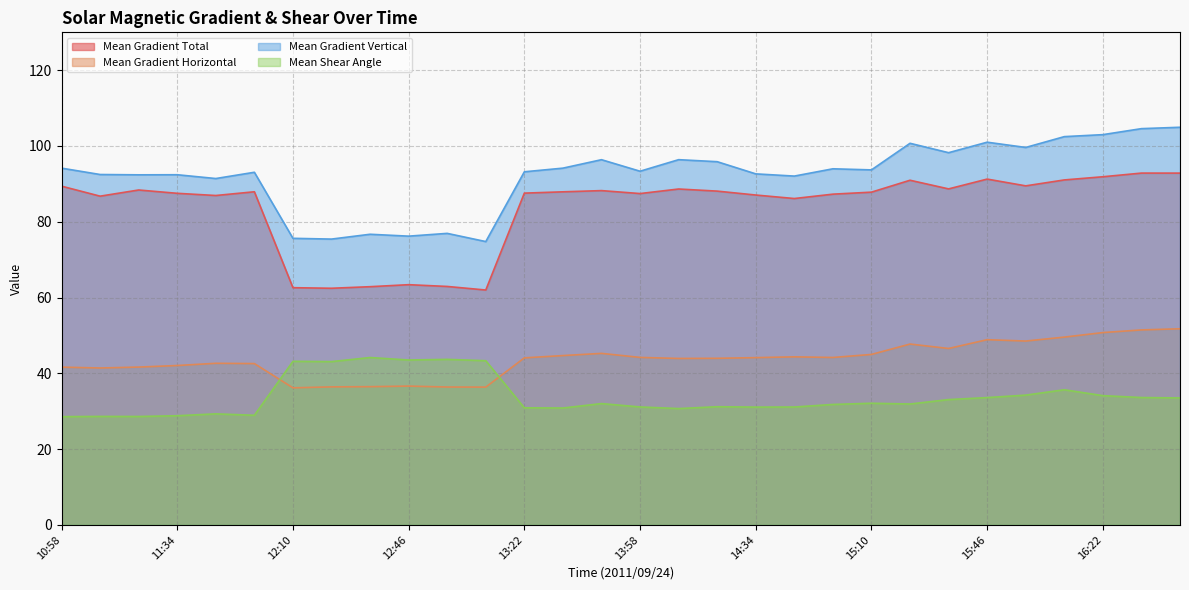

Where is Mean Gradient Vertical nearest to the value 89?

11:46